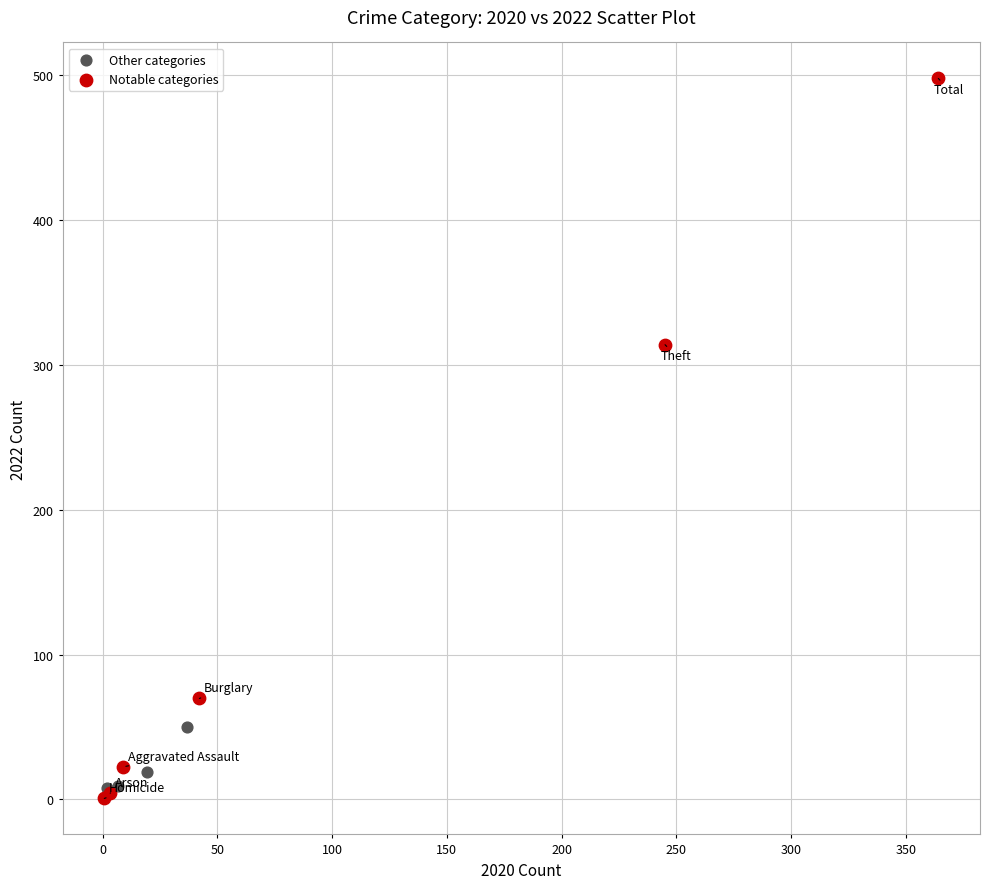

Which series reaches the minimum Y coordinate?

Notable categories